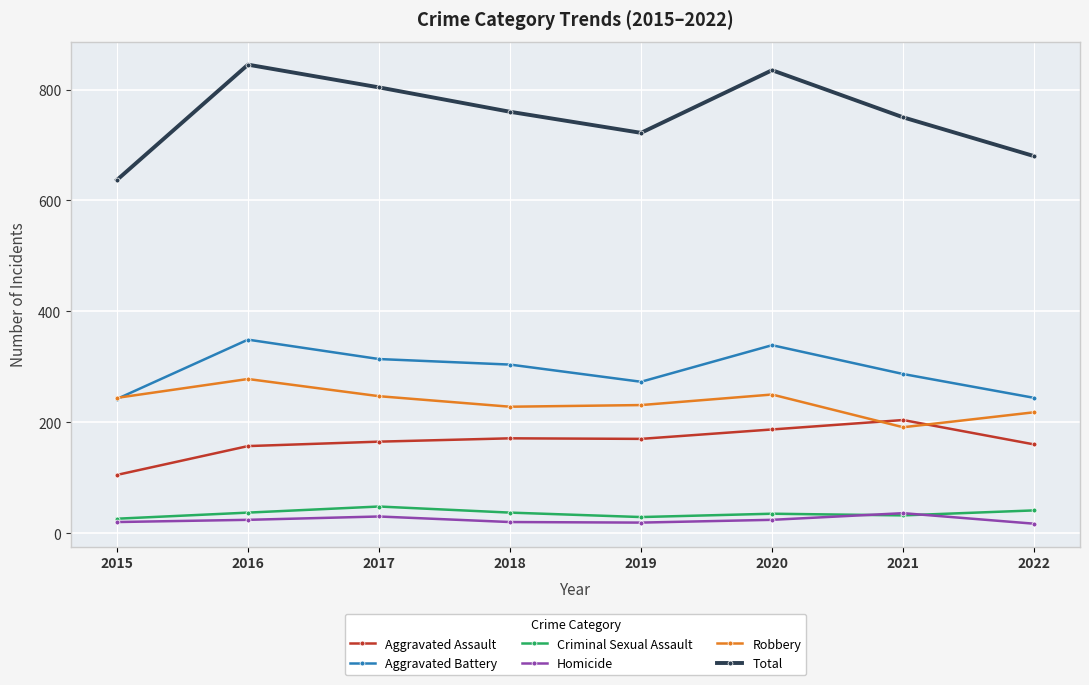

What is the value of the Total point at the 4th from the left?

760